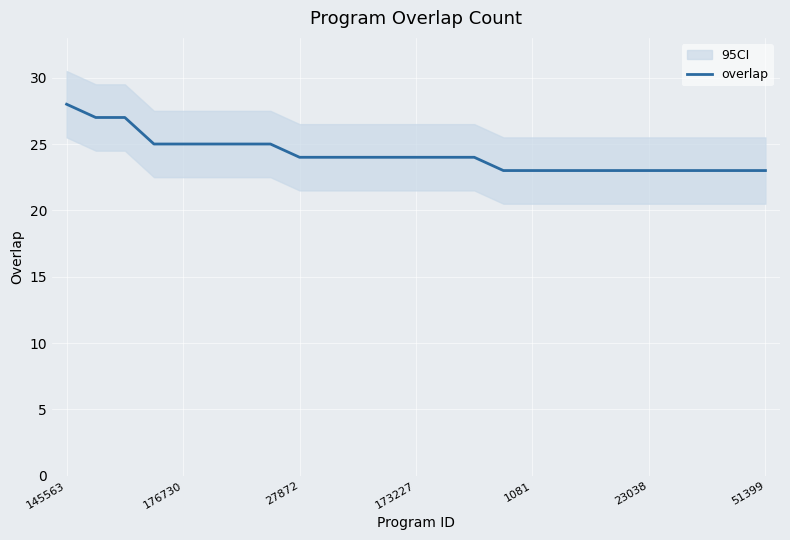

Is it true that overlap equals 25 at 176730?

True